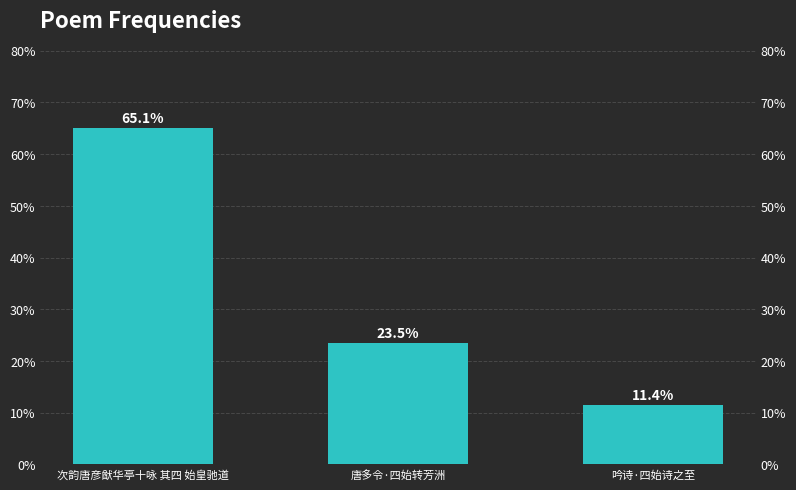

Between 唐多令·四始转芳洲 and 次韵唐彦猷华亭十咏 其四 始皇驰道, which is larger?

次韵唐彦猷华亭十咏 其四 始皇驰道